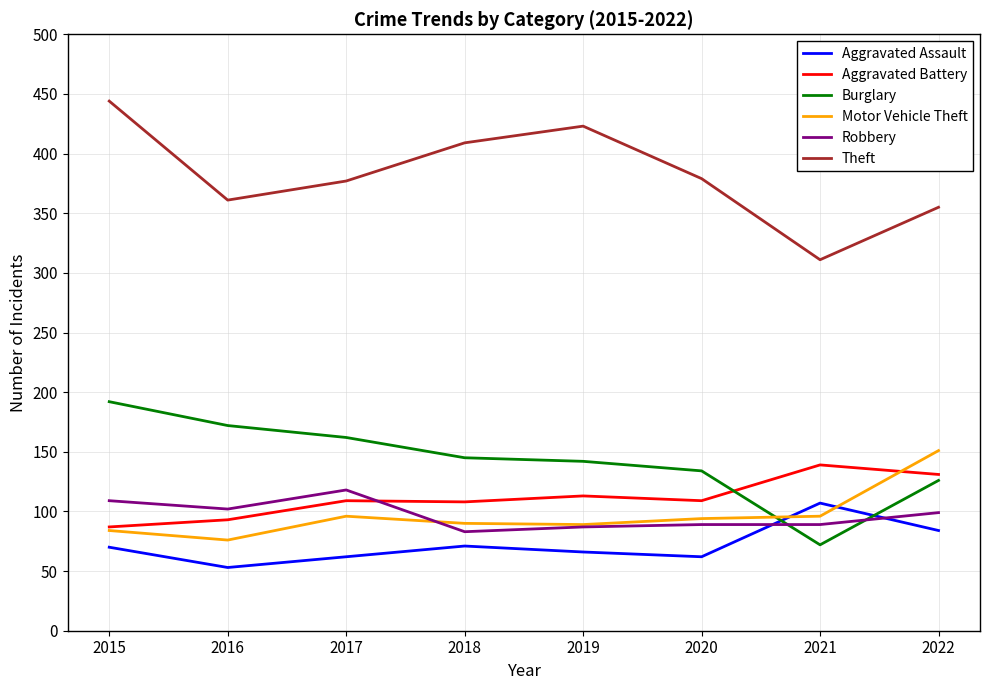

Which category has the highest value across all series?

2015